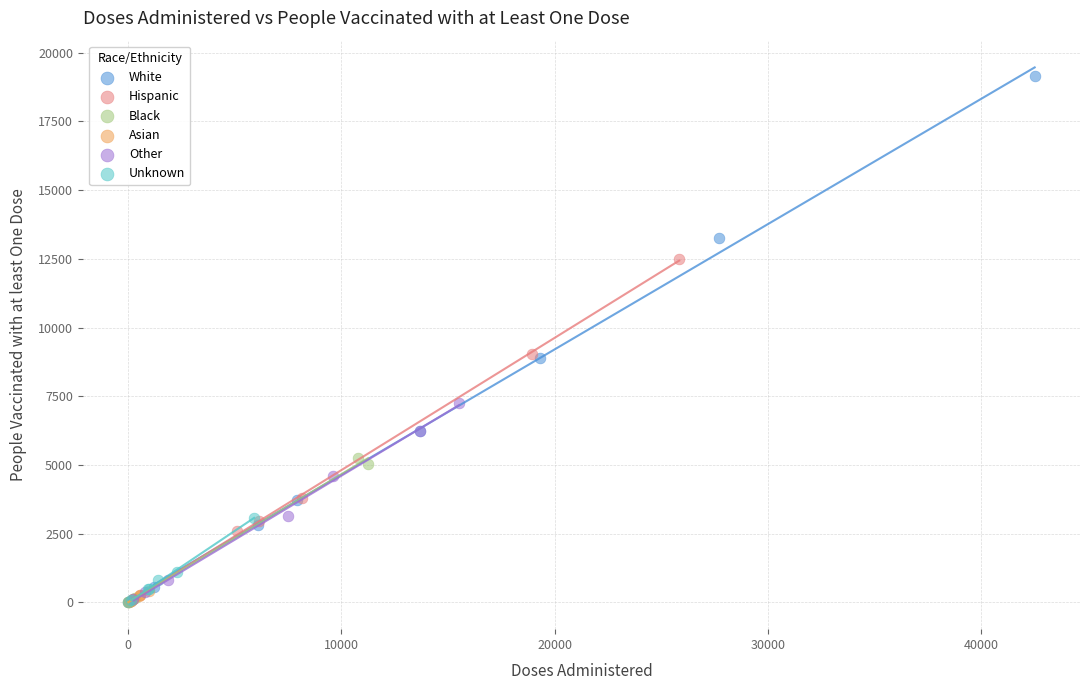

Which series contains the highest Y value?

White